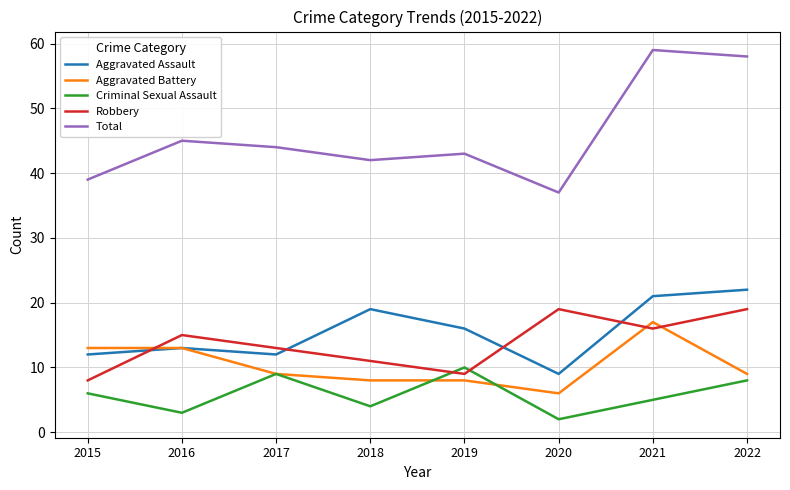

What is the spread (max minus min) of values at 2015?

33